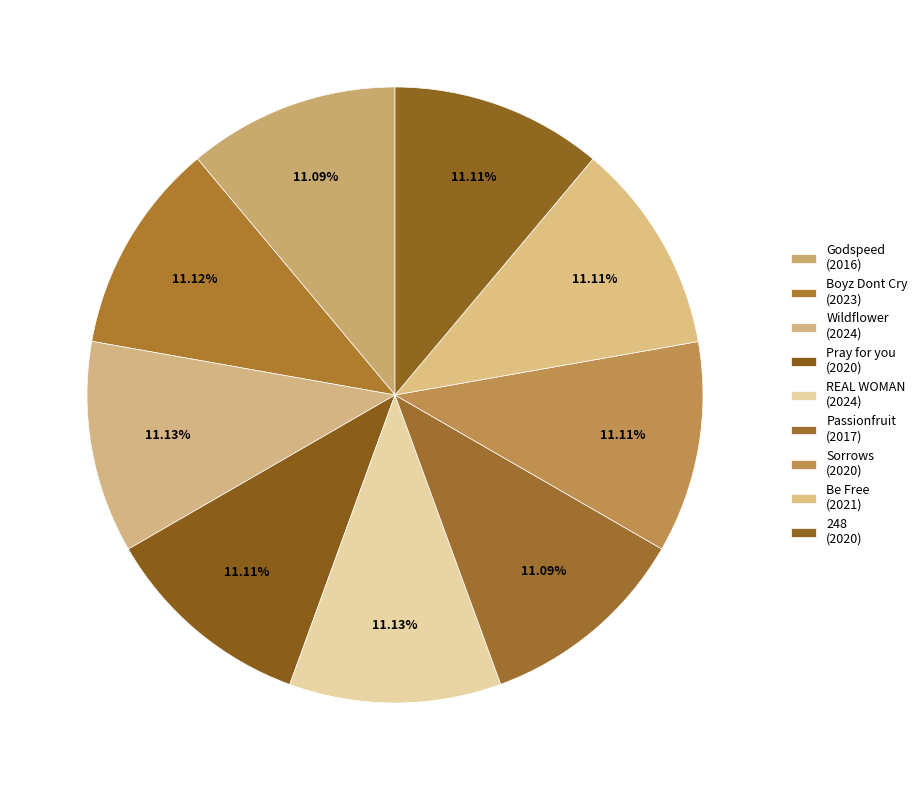

Does any single category account for the majority?

No